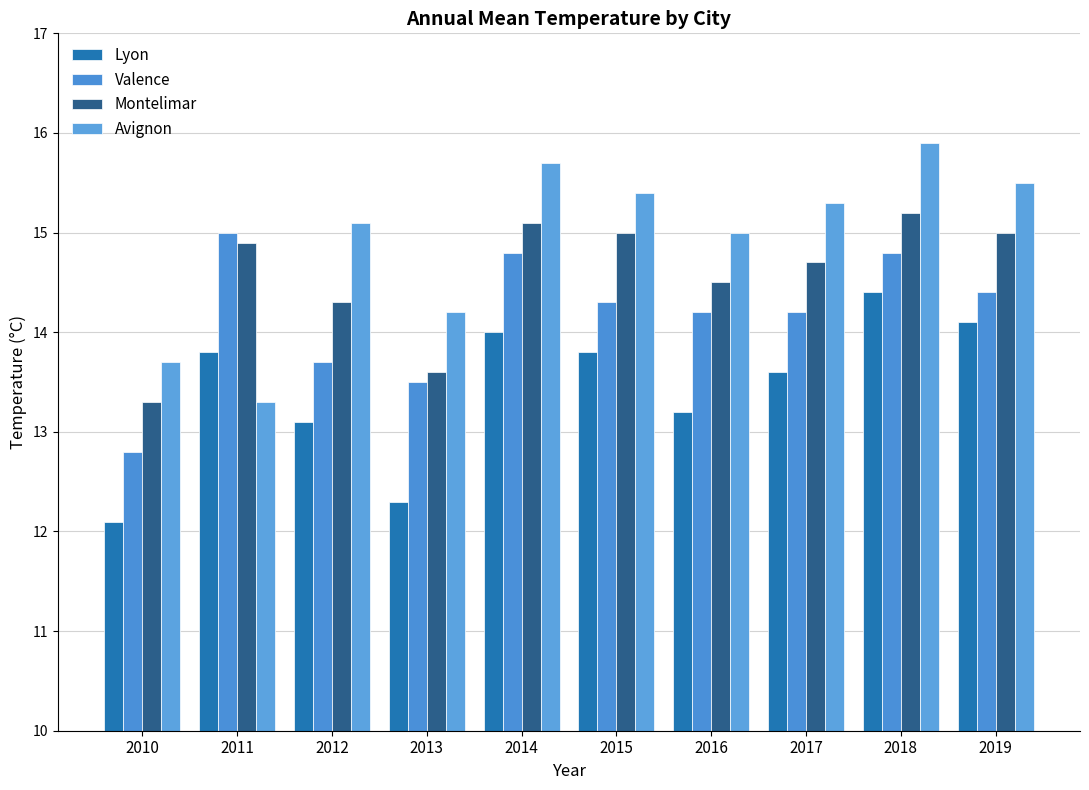

What is the sum of all Lyon values?

134.4